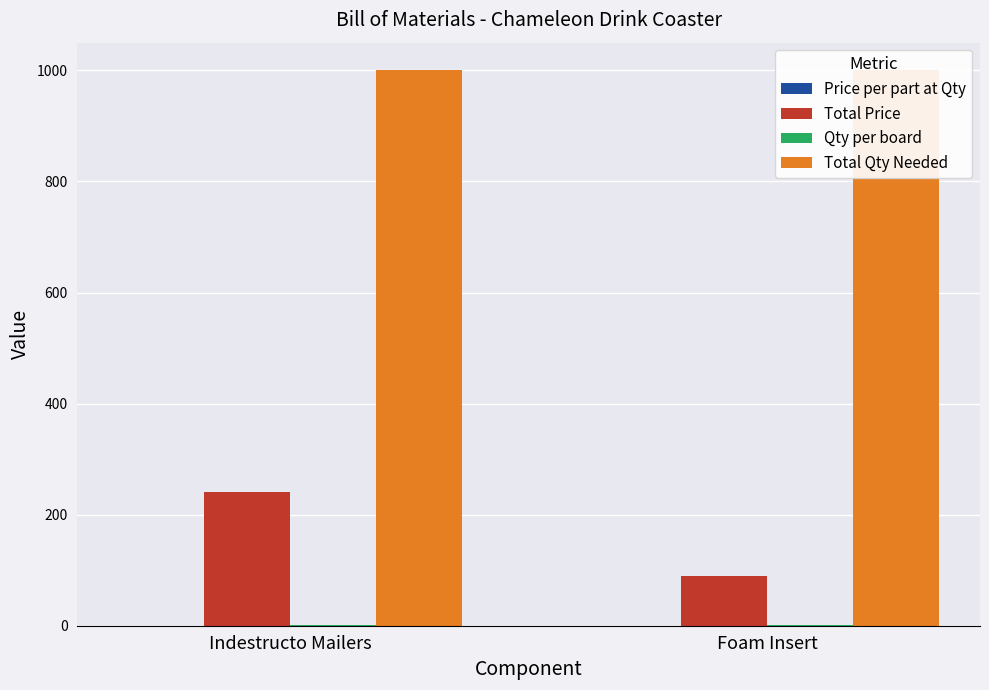

What is the maximum value for Total Price?

240.0